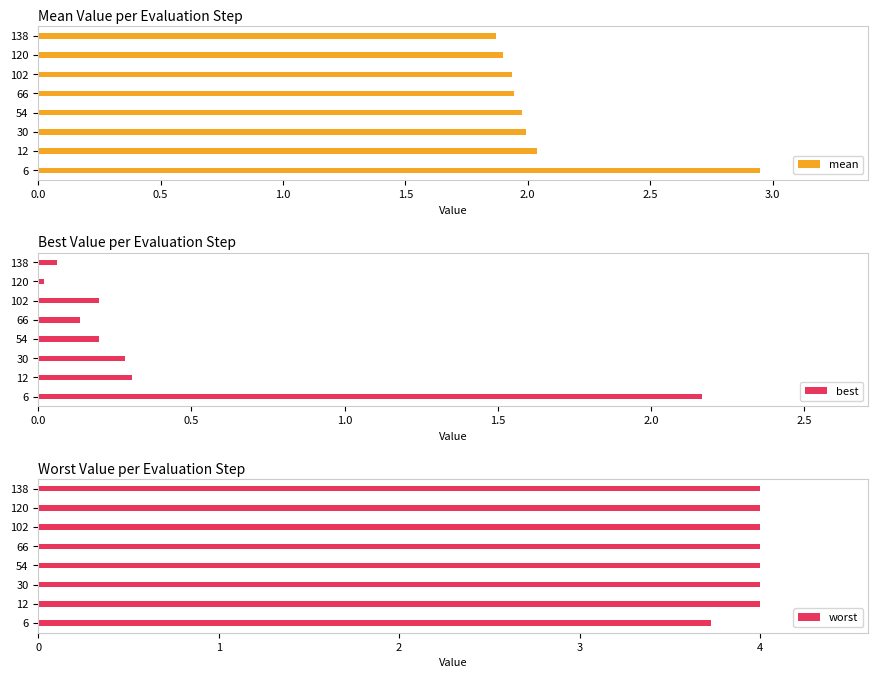

Which series has the largest total across all categories?

worst